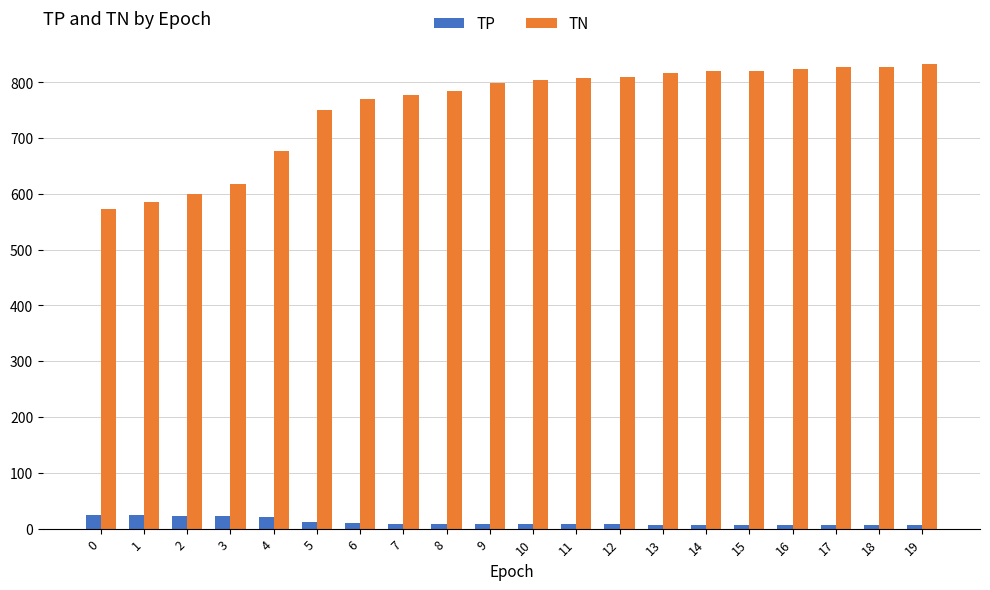

Which series has the widest spread of values?

TN